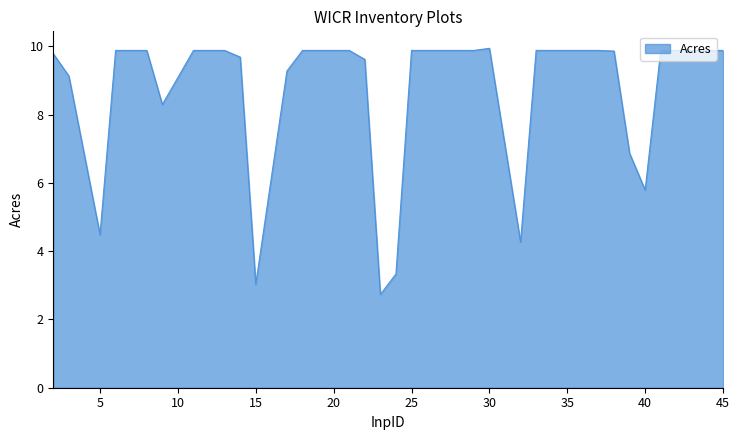

Does the chart have visible grid lines?

No